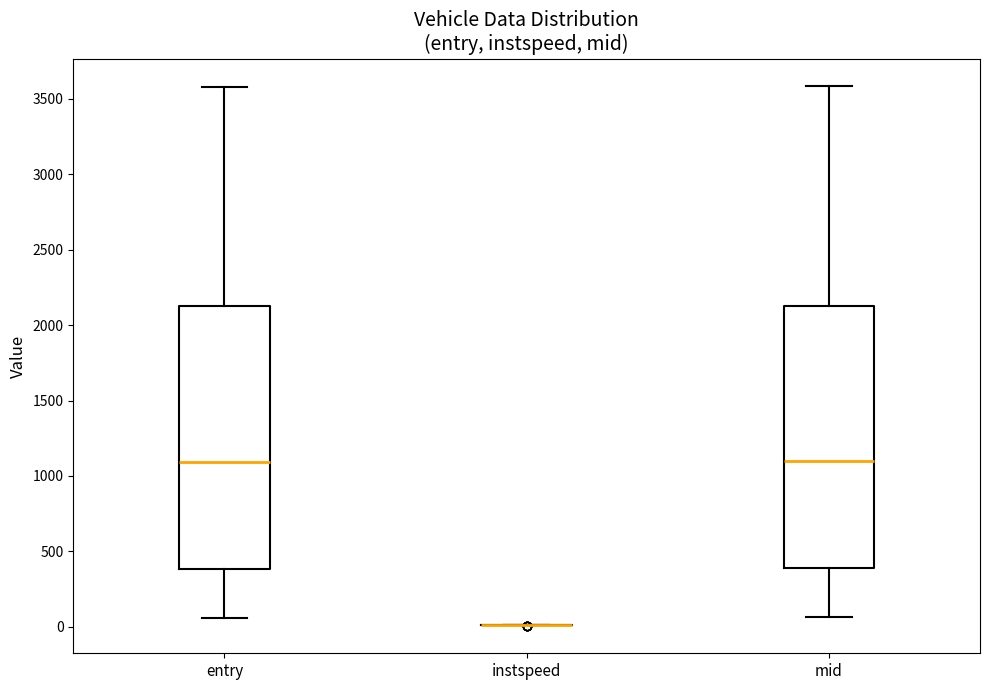

Reading left to right, transcribe this box plot: for each box, give where its median line is, the range the box spans, and where its two whiskers end, as read against the y-axis. The values are not printed on the chart, so give them approximately, as read against the axis.

entry: median 1100, box 400 to 2100, whiskers 50 to 3600
instspeed: box collapsed to a line at 0, whiskers 0 to 0
mid: median 1100, box 400 to 2150, whiskers 50 to 3600